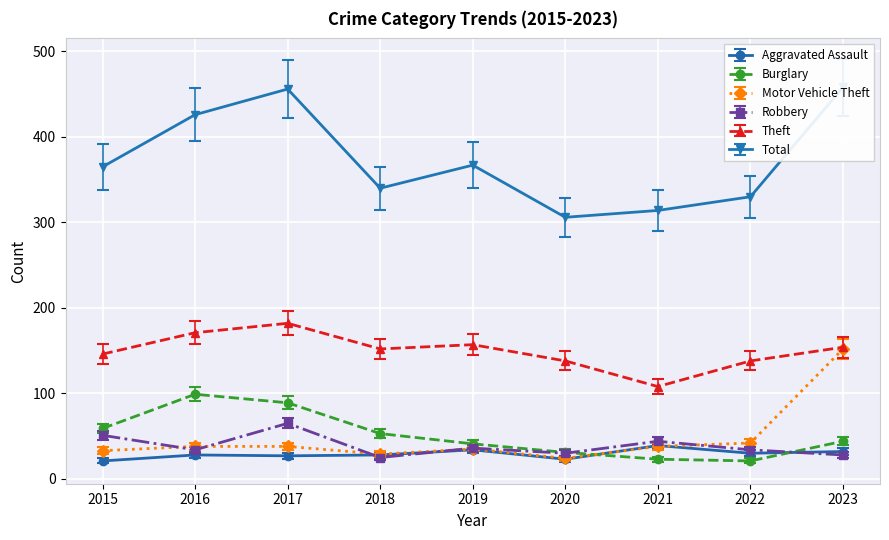

At 2017, list the series in order from smallest to largest.

Aggravated Assault, Motor Vehicle Theft, Robbery, Burglary, Theft, Total